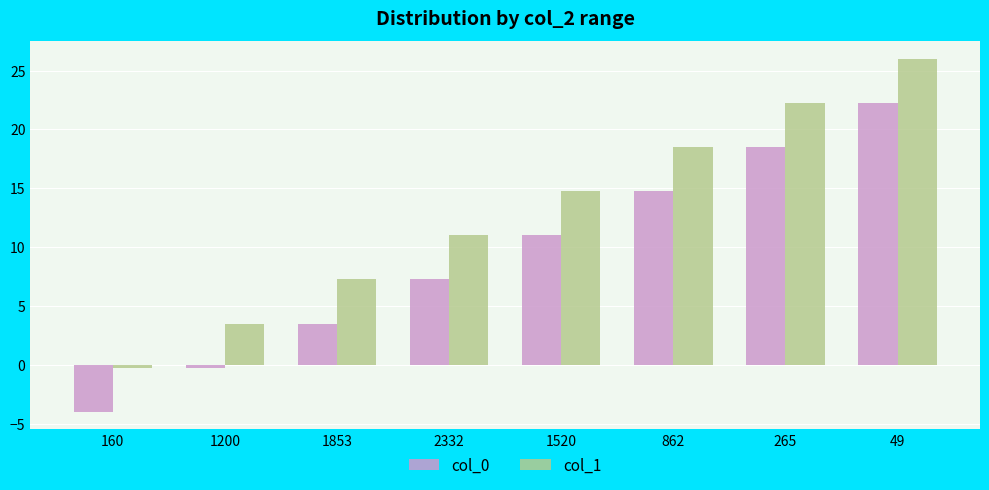

Is it true that col_1 equals -0.2 at 160?

True